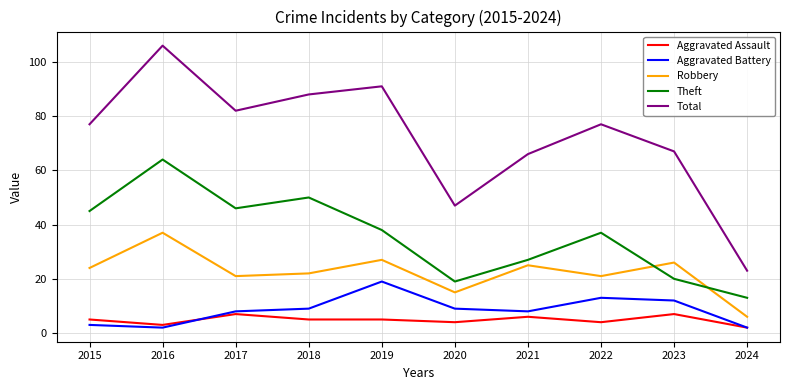

Reading right to left, list all the values displayed in this chart.

Aggravated Assault: 2	7	4	6	4	5	5	7	3	5
Aggravated Battery: 2	12	13	8	9	19	9	8	2	3
Robbery: 6	26	21	25	15	27	22	21	37	24
Theft: 13	20	37	27	19	38	50	46	64	45
Total: 23	67	77	66	47	91	88	82	106	77